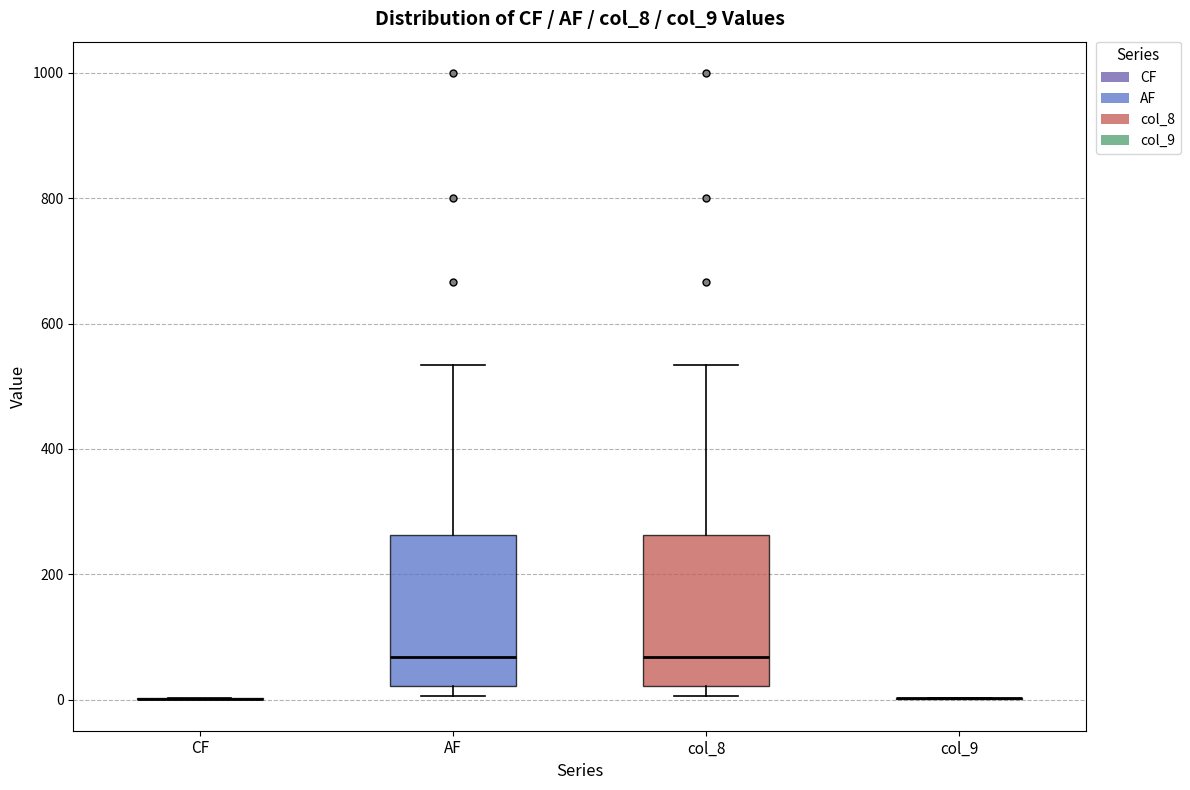

Reading left to right, read every box against the y-axis: the position of its median line, the range the box covers, and the ends of its whiskers. The values are not printed on the chart, so give them approximately, as read against the axis.

CF: box collapsed to a line at 0, whiskers 0 to 0
AF: median 60, box 20 to 260, whiskers 0 to 540
col_8: median 60, box 20 to 260, whiskers 0 to 540
col_9: box collapsed to a line at 0, whiskers 0 to 0